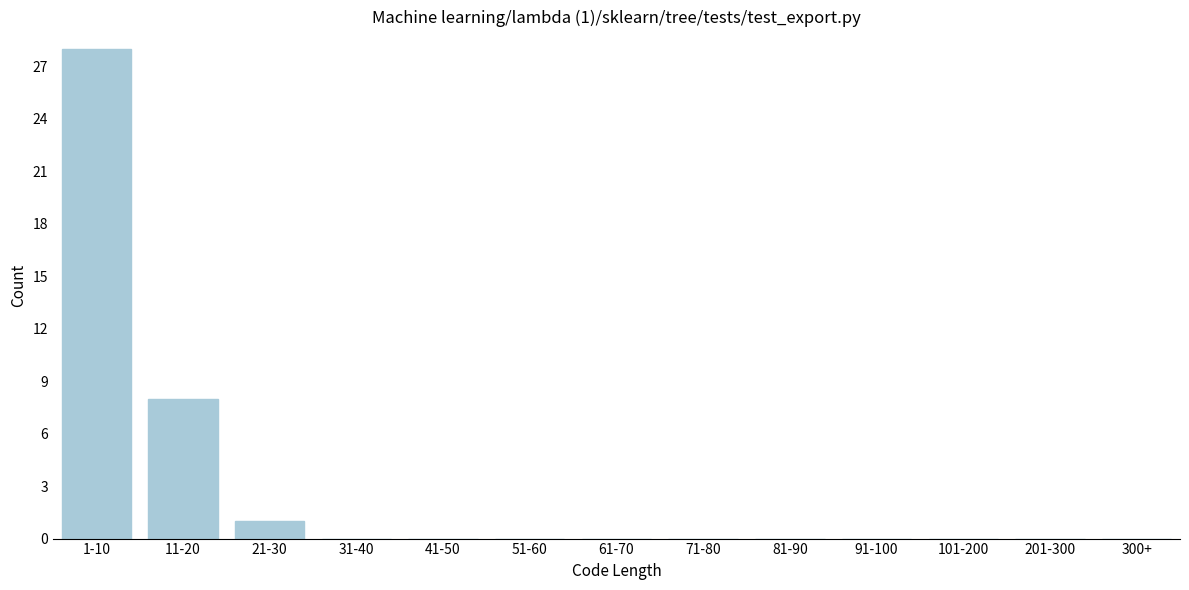

Reading left to right, transcribe all the data shown in this chart.

1-10=28	11-20=8	21-30=1	31-40=0	41-50=0	51-60=0	61-70=0	71-80=0	81-90=0	91-100=0	101-200=0	201-300=0	300+=0